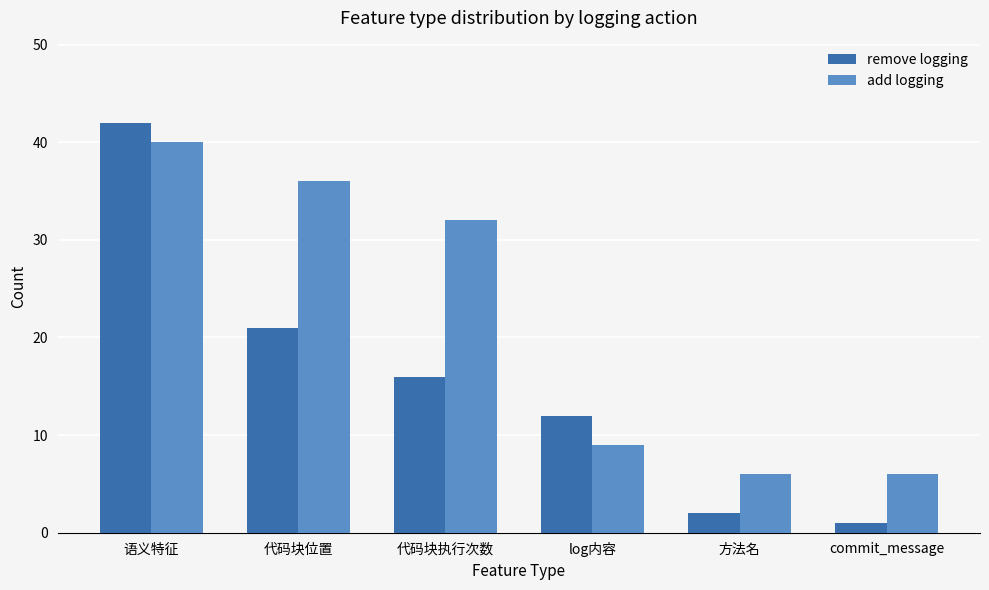

What is the difference between the maximum and minimum values in the remove logging series?

41